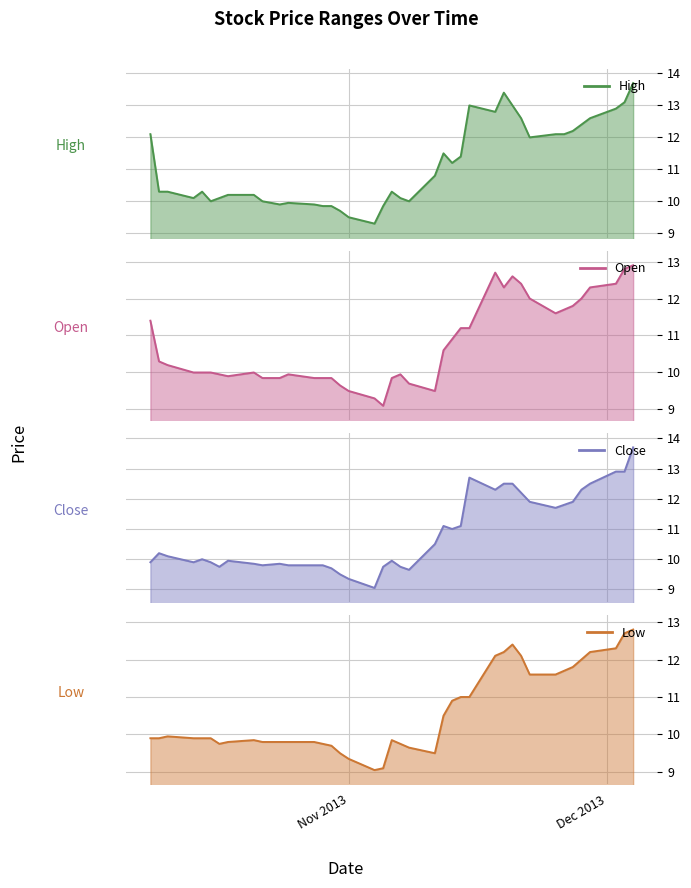

Which series has the widest spread of values?

Close